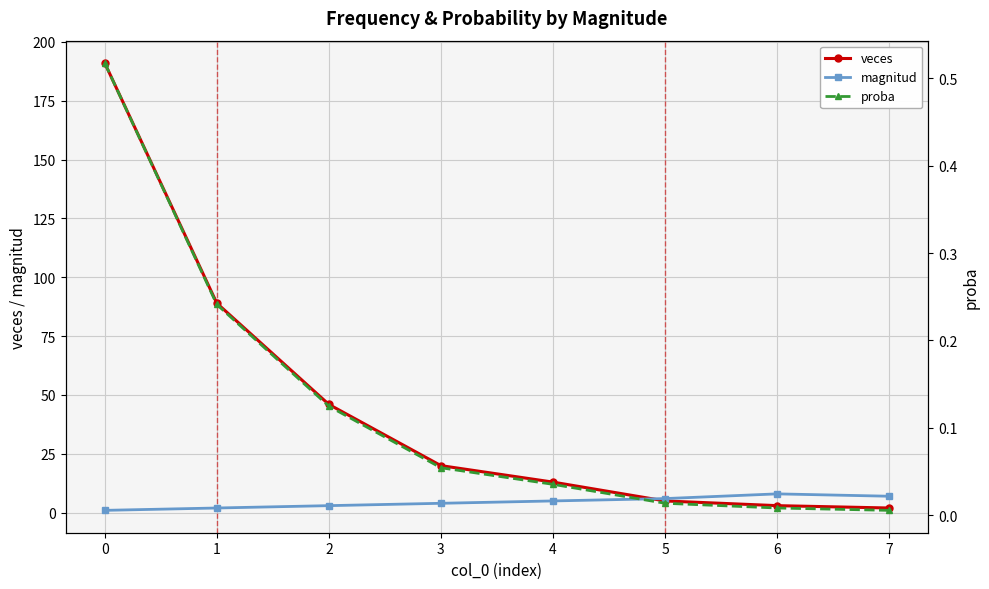

True or false: magnitud and proba cross at least once.

False